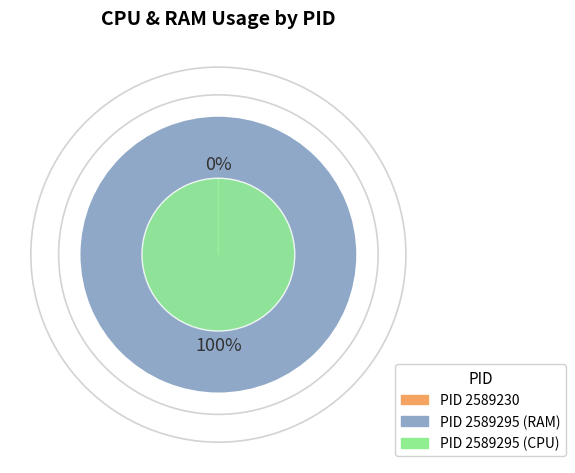

How many segments does this pie chart have?

2